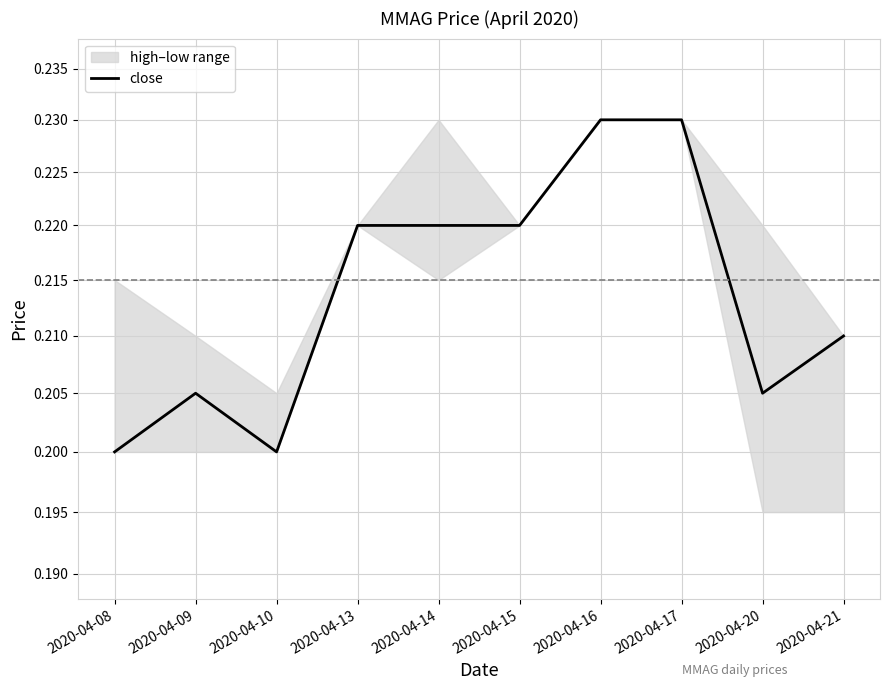

What is the value of the 8th point from the left?

0.2